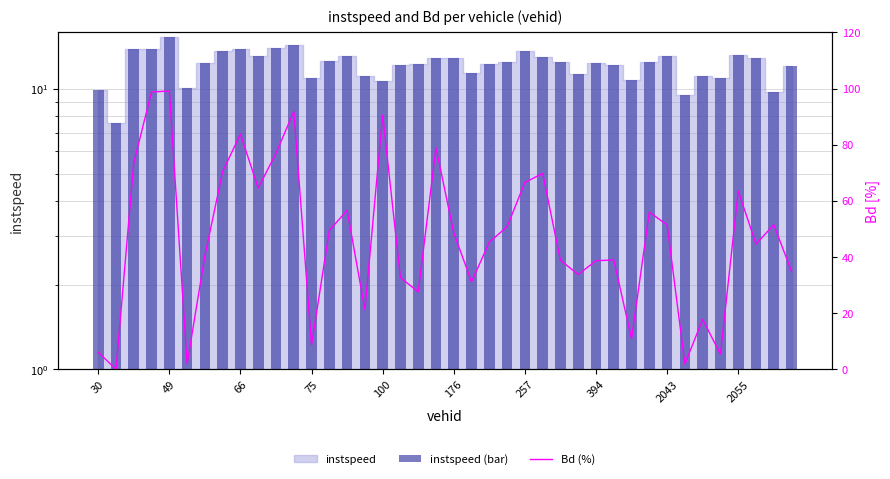

The Bd (%) series shows 44.7 at 37. True or false?

True